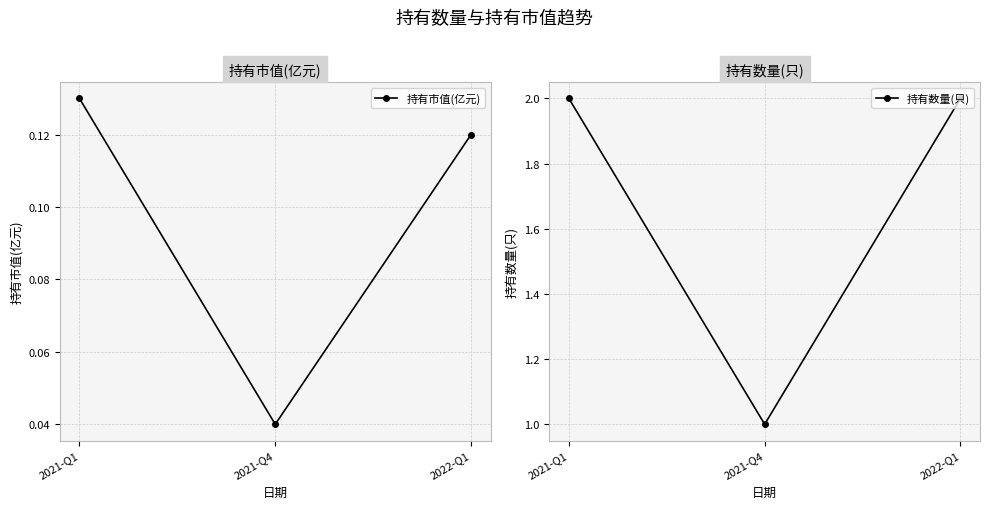

Reading left to right, what are all the values shown in this chart?

持有市值(亿元): 0.1	0.0	0.1
持有数量(只): 2.0	1.0	2.0